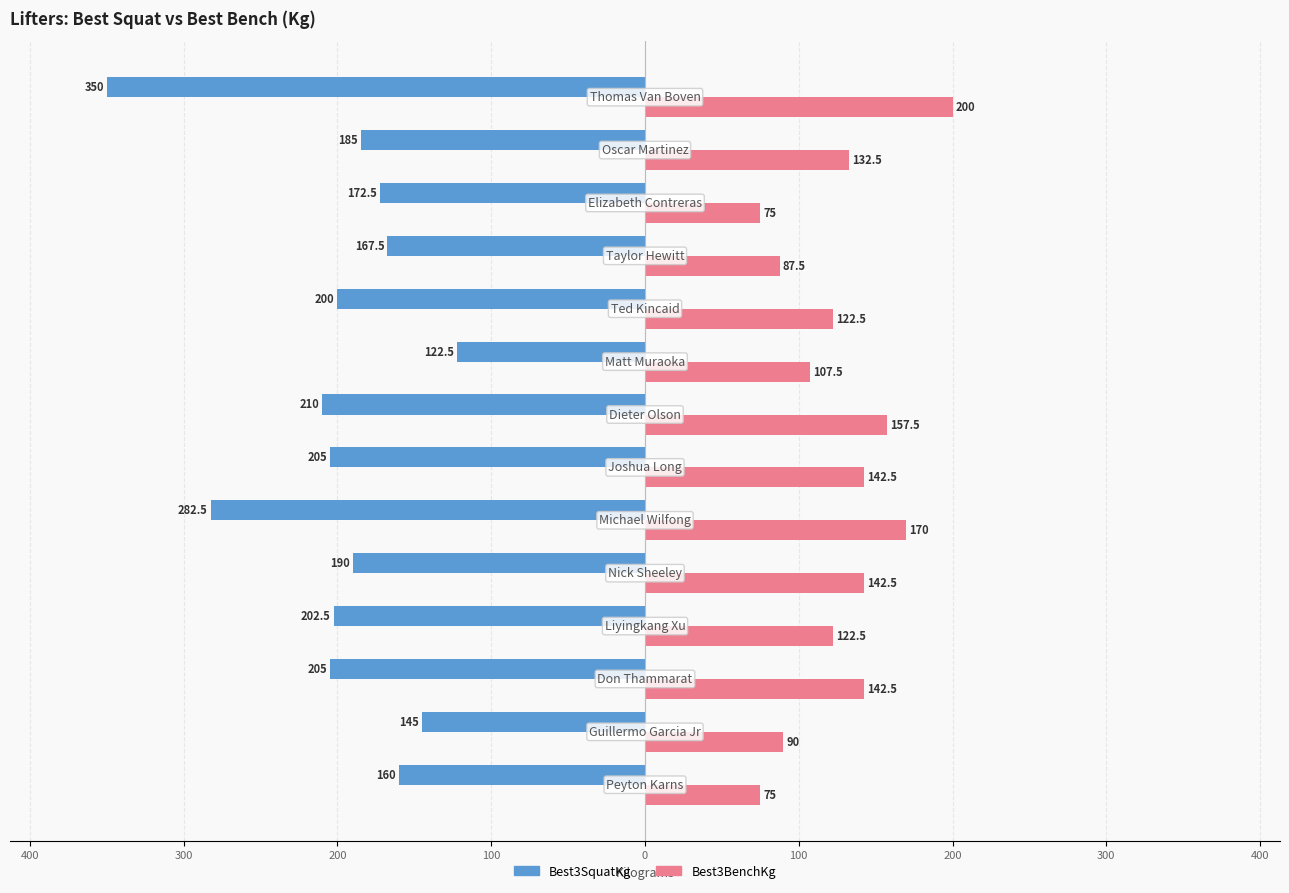

What are all the series names shown in the legend?

Best3SquatKg, Best3BenchKg